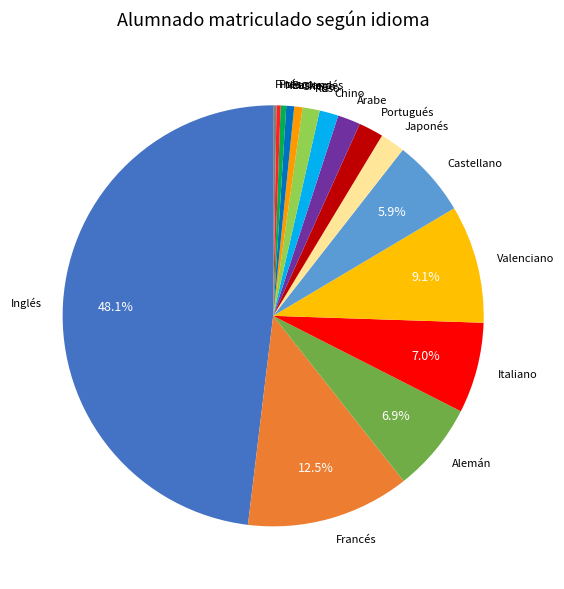

Combined, do Griego and Francés account for over 50%?

No